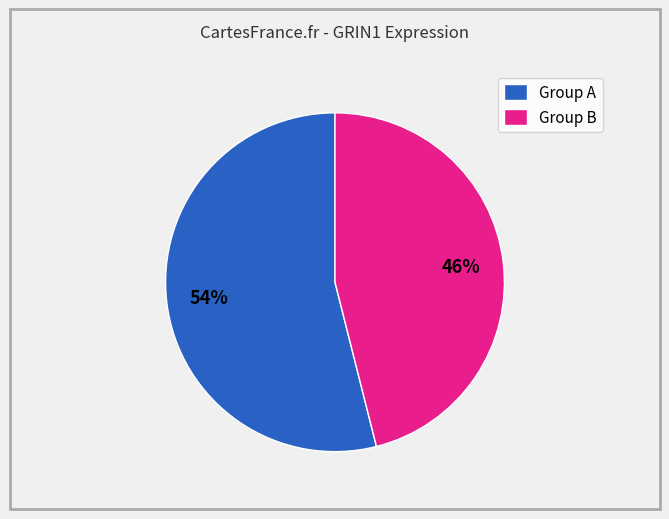

What percentage is the Group A slice, to the nearest percent?

54%